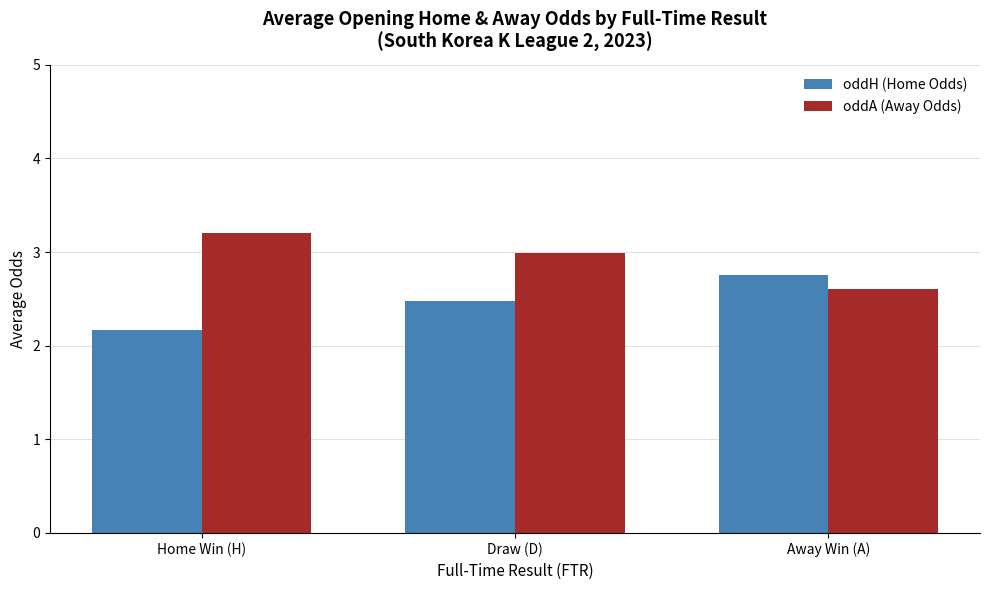

At which category is the sum across all series the highest?

Draw (D)